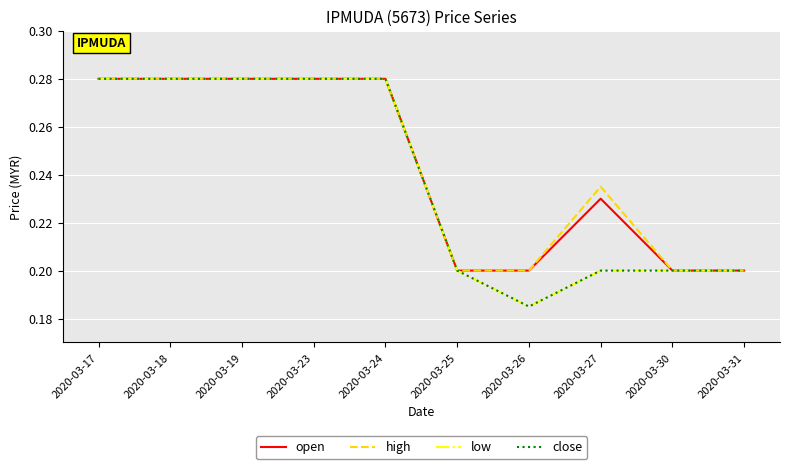

Does the chart display data point markers on the line(s)?

No